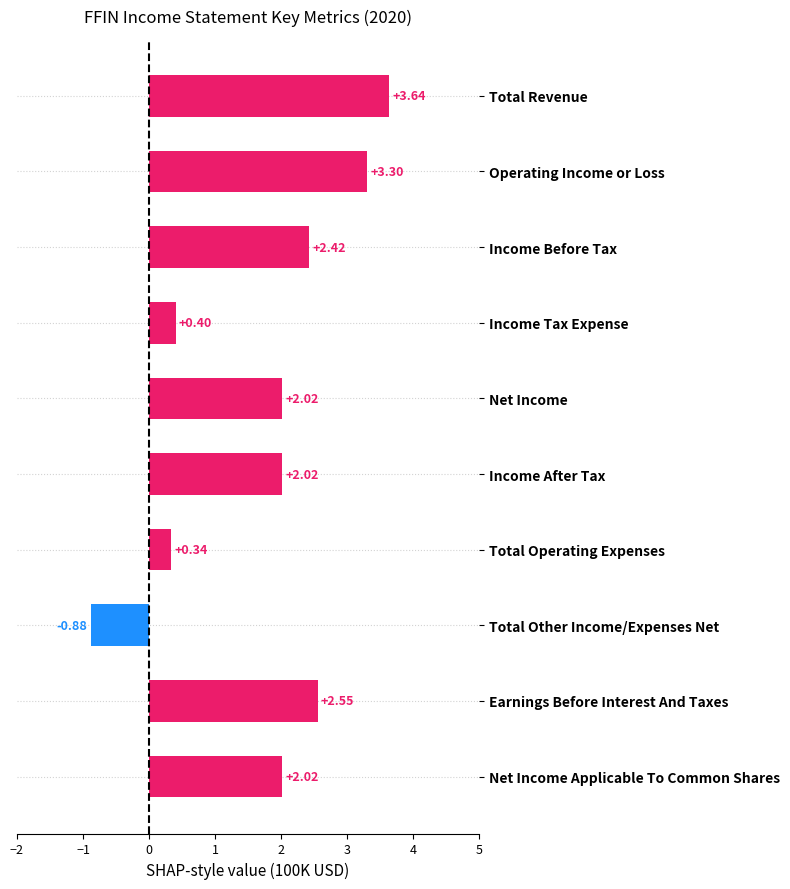

What is the difference between the maximum and second lowest values?

3.3